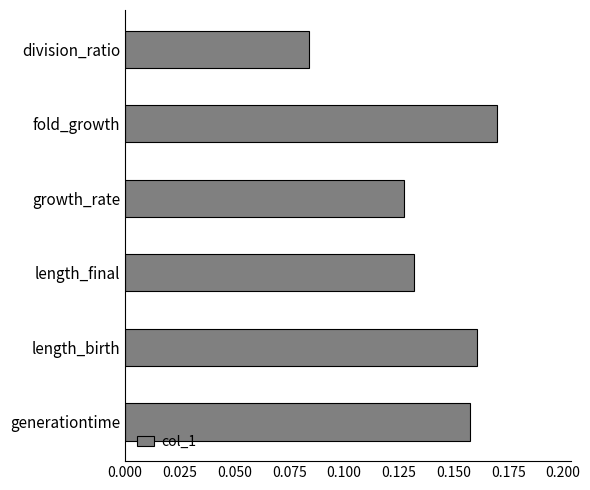

What is the sum of all values?

0.8